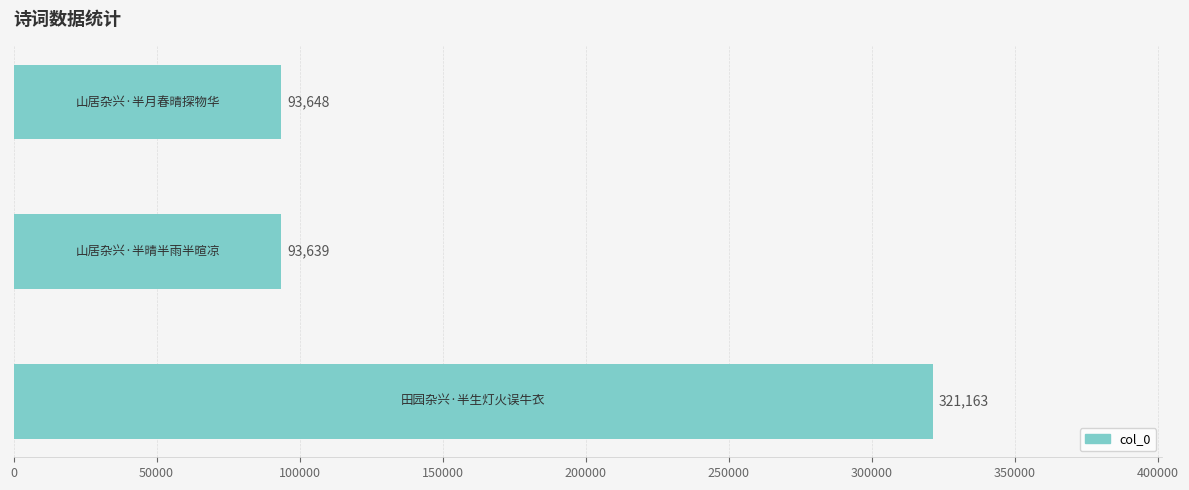

Count the number of data series in this chart.

1